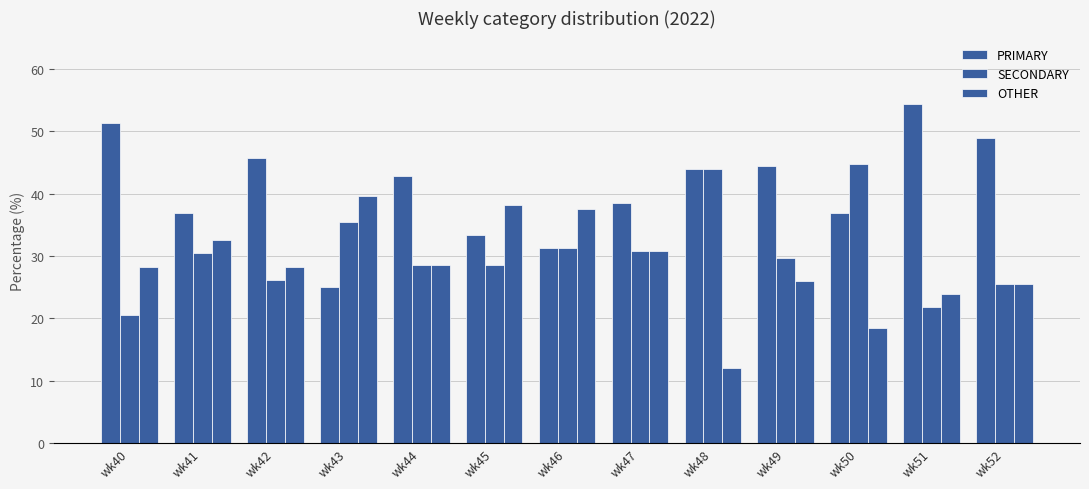

Reading left to right, what are all the values shown in this chart?

PRIMARY: wk40=51.3	wk41=37.0	wk42=45.7	wk43=25.0	wk44=42.9	wk45=33.3	wk46=31.2	wk47=38.5	wk48=44.0	wk49=44.4	wk50=36.8	wk51=54.3	wk52=48.9
SECONDARY: wk40=20.5	wk41=30.4	wk42=26.1	wk43=35.4	wk44=28.6	wk45=28.6	wk46=31.2	wk47=30.8	wk48=44.0	wk49=29.6	wk50=44.7	wk51=21.7	wk52=25.5
OTHER: wk40=28.2	wk41=32.6	wk42=28.3	wk43=39.6	wk44=28.6	wk45=38.1	wk46=37.5	wk47=30.8	wk48=12.0	wk49=25.9	wk50=18.4	wk51=23.9	wk52=25.5